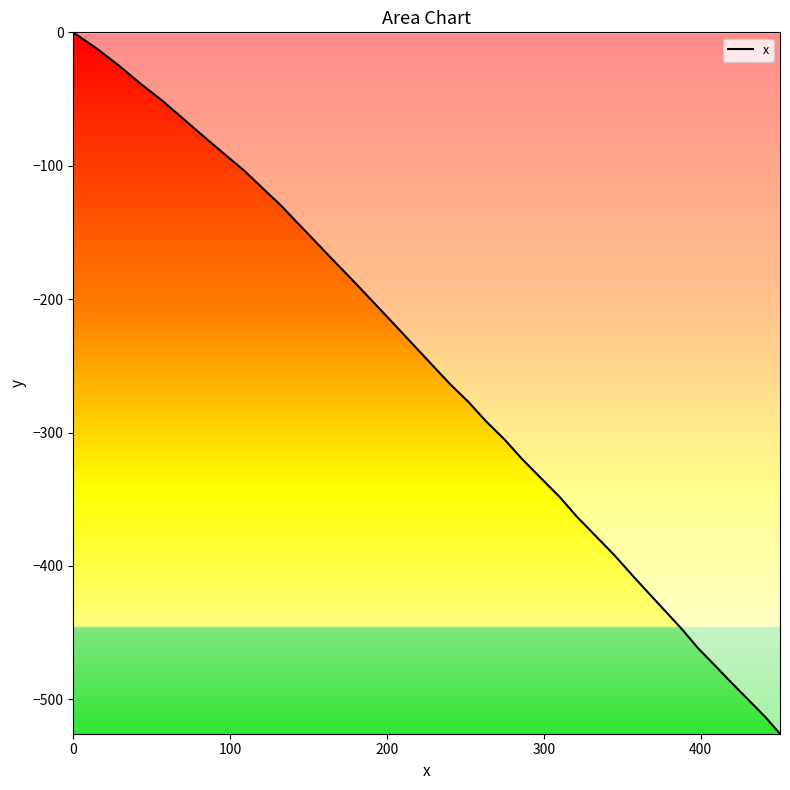

What is the smallest value displayed?

-525.8